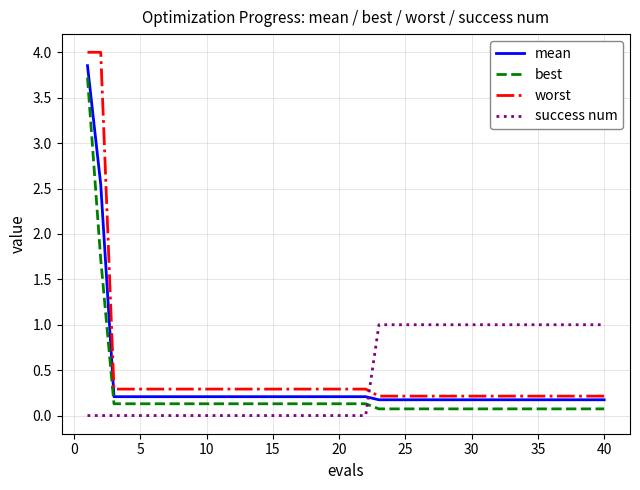

True or false: best and success num cross at least once.

True